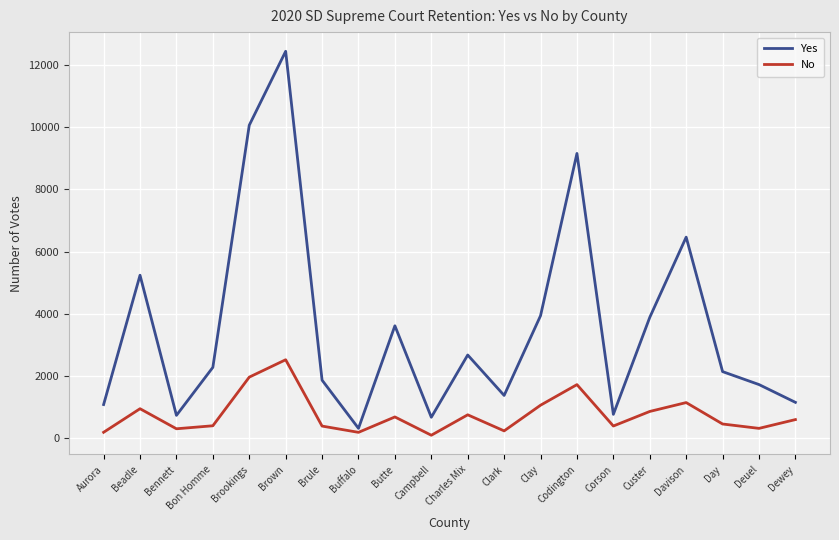

Which series has the widest spread of values?

Yes